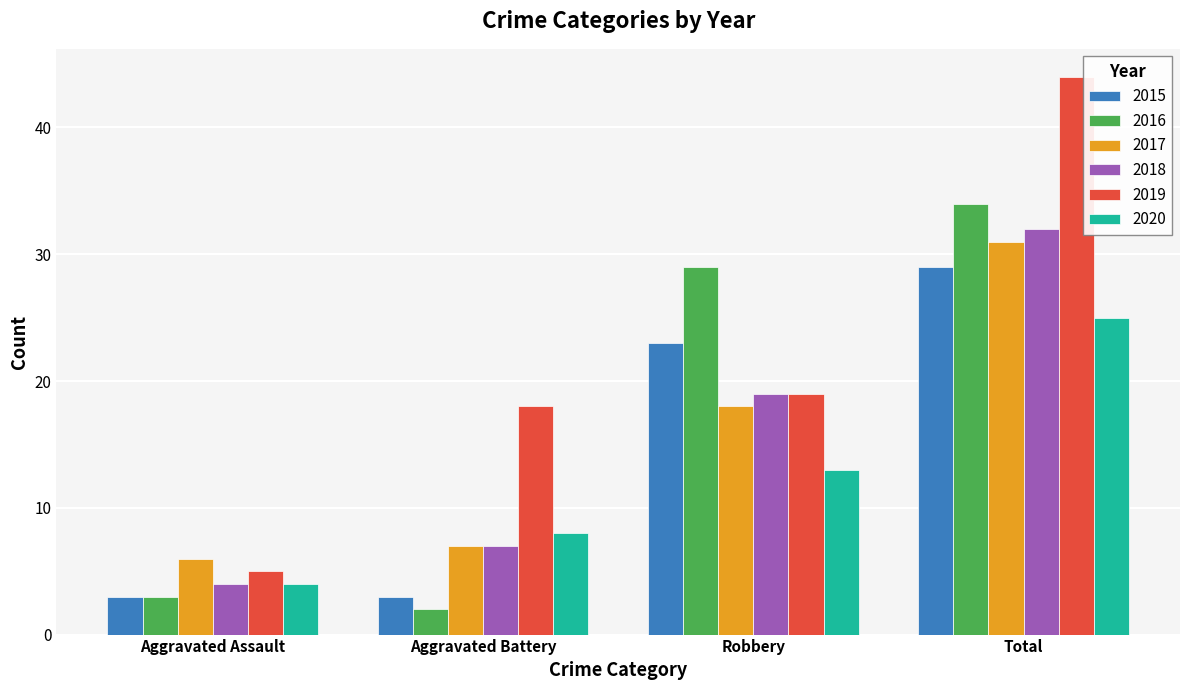

Reading left to right, transcribe all the data shown in this chart.

2015: 3	3	23	29
2016: 3	2	29	34
2017: 6	7	18	31
2018: 4	7	19	32
2019: 5	18	19	44
2020: 4	8	13	25